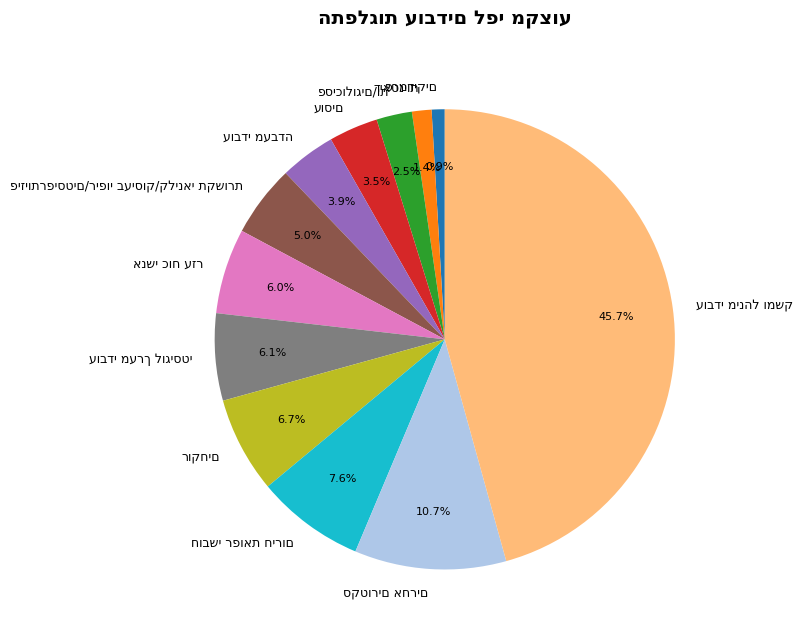

Does any single category account for the majority?

No